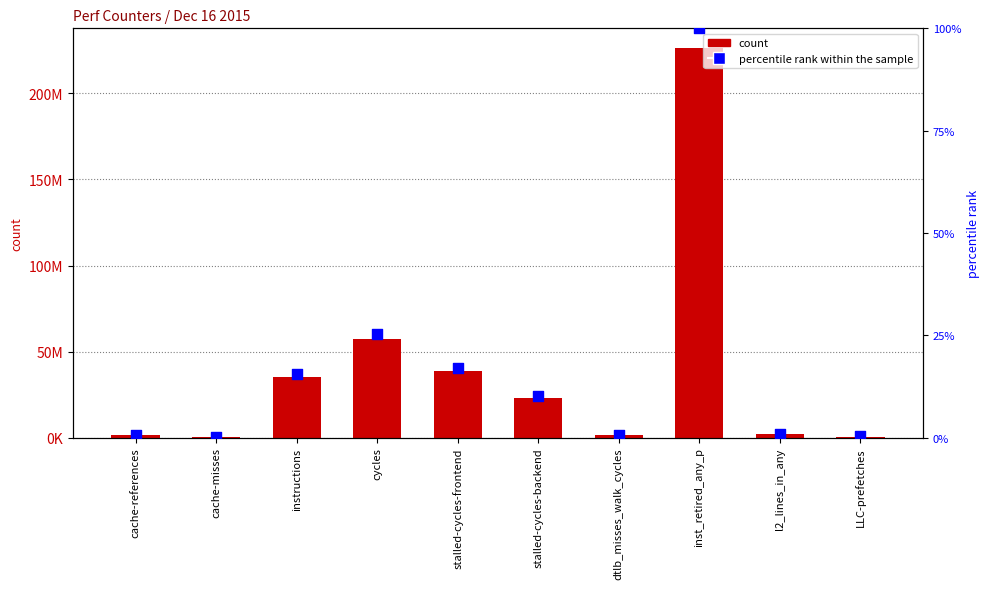

Which series reaches the minimum Y coordinate?

percentile rank within the sample